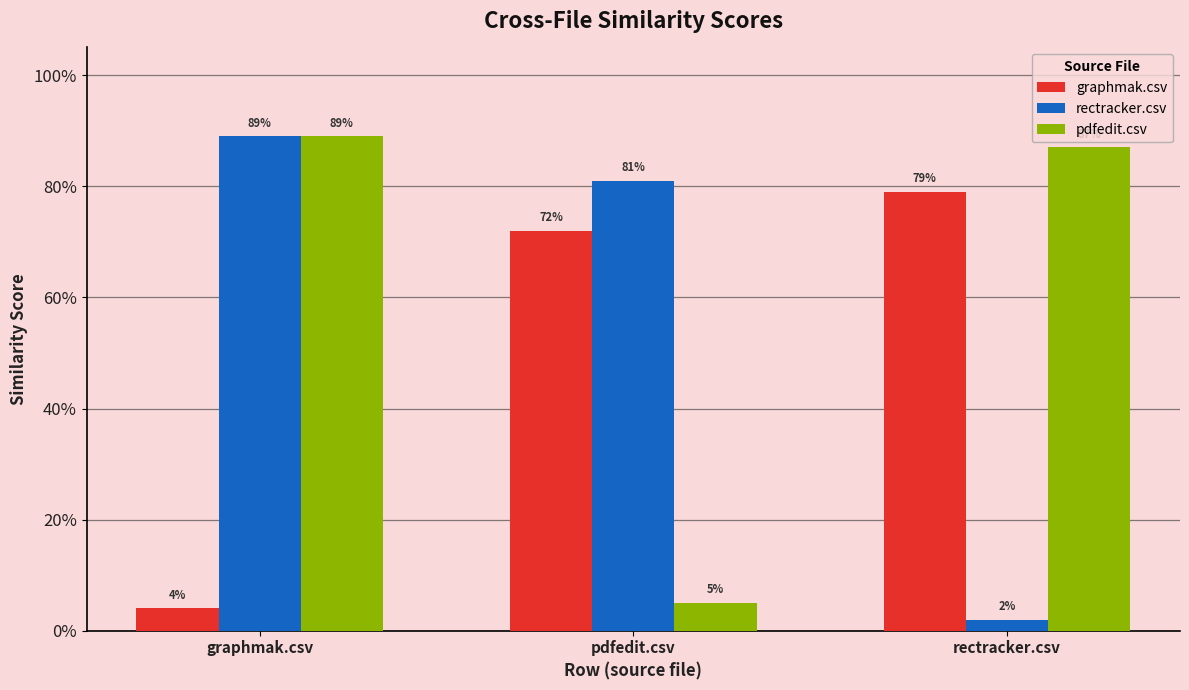

Which category has the lowest value in the pdfedit.csv series?

pdfedit.csv